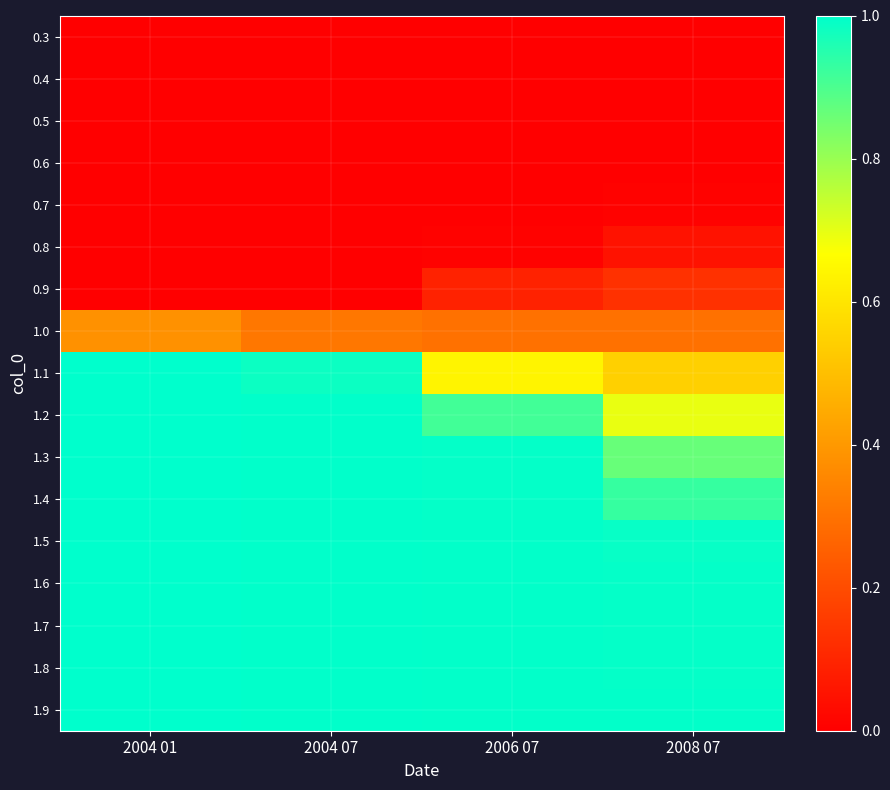

Reading right to left, transcribe all the data shown in this chart.

0.3: 2008 07=0.0	2006 07=0.0	2004 07=0.0	2004 01=0.0
0.4: 2008 07=0.0	2006 07=0.0	2004 07=0.0	2004 01=0.0
0.5: 2008 07=0.0	2006 07=0.0	2004 07=0.0	2004 01=0.0
0.6: 2008 07=0.0	2006 07=0.0	2004 07=0.0	2004 01=0.0
0.7: 2008 07=0.0	2006 07=0.0	2004 07=0.0	2004 01=0.0
0.8: 2008 07=0.1	2006 07=0.0	2004 07=0.0	2004 01=0.0
0.9: 2008 07=0.1	2006 07=0.1	2004 07=0.0	2004 01=0.0
1.0: 2008 07=0.3	2006 07=0.3	2004 07=0.3	2004 01=0.4
1.1: 2008 07=0.5	2006 07=0.6	2004 07=1.0	2004 01=1.0
1.2: 2008 07=0.7	2006 07=0.9	2004 07=1.0	2004 01=1.0
1.3: 2008 07=0.9	2006 07=1.0	2004 07=1.0	2004 01=1.0
1.4: 2008 07=0.9	2006 07=1.0	2004 07=1.0	2004 01=1.0
1.5: 2008 07=1.0	2006 07=1.0	2004 07=1.0	2004 01=1.0
1.6: 2008 07=1.0	2006 07=1.0	2004 07=1.0	2004 01=1.0
1.7: 2008 07=1.0	2006 07=1.0	2004 07=1.0	2004 01=1.0
1.8: 2008 07=1.0	2006 07=1.0	2004 07=1.0	2004 01=1.0
1.9: 2008 07=1.0	2006 07=1.0	2004 07=1.0	2004 01=1.0